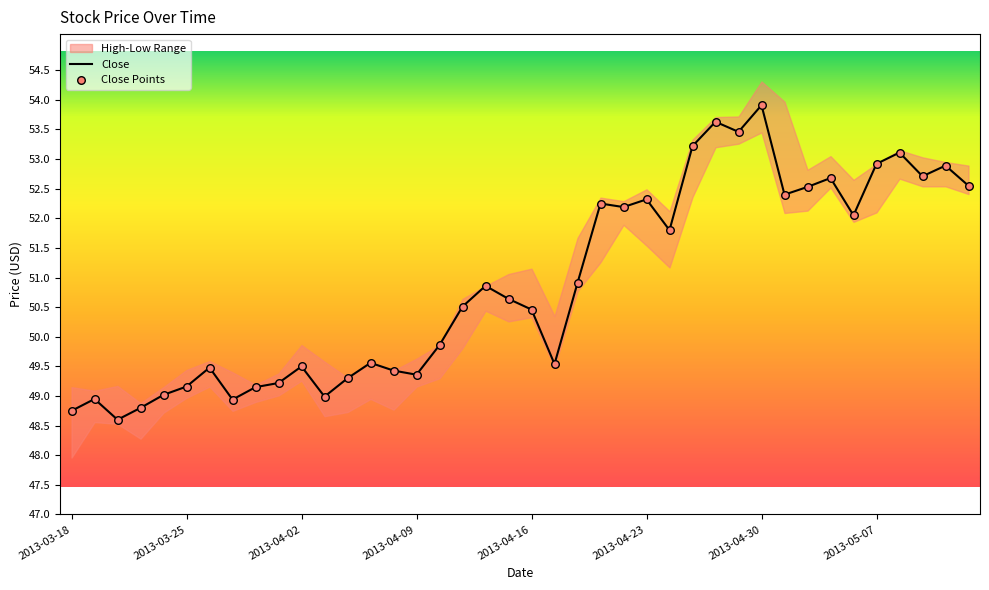

Which series has the largest total across all categories?

Close